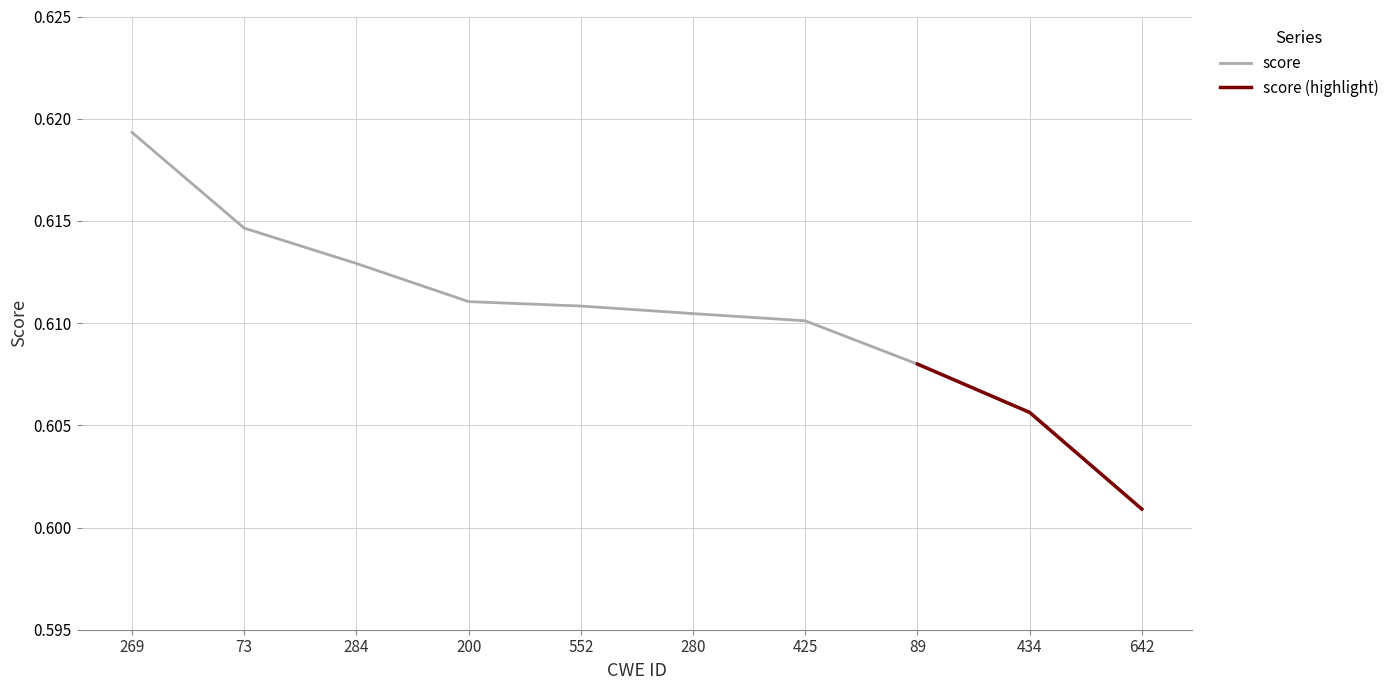

List the labels in order of value, smallest first.

642, 434, 89, 425, 280, 552, 200, 284, 73, 269